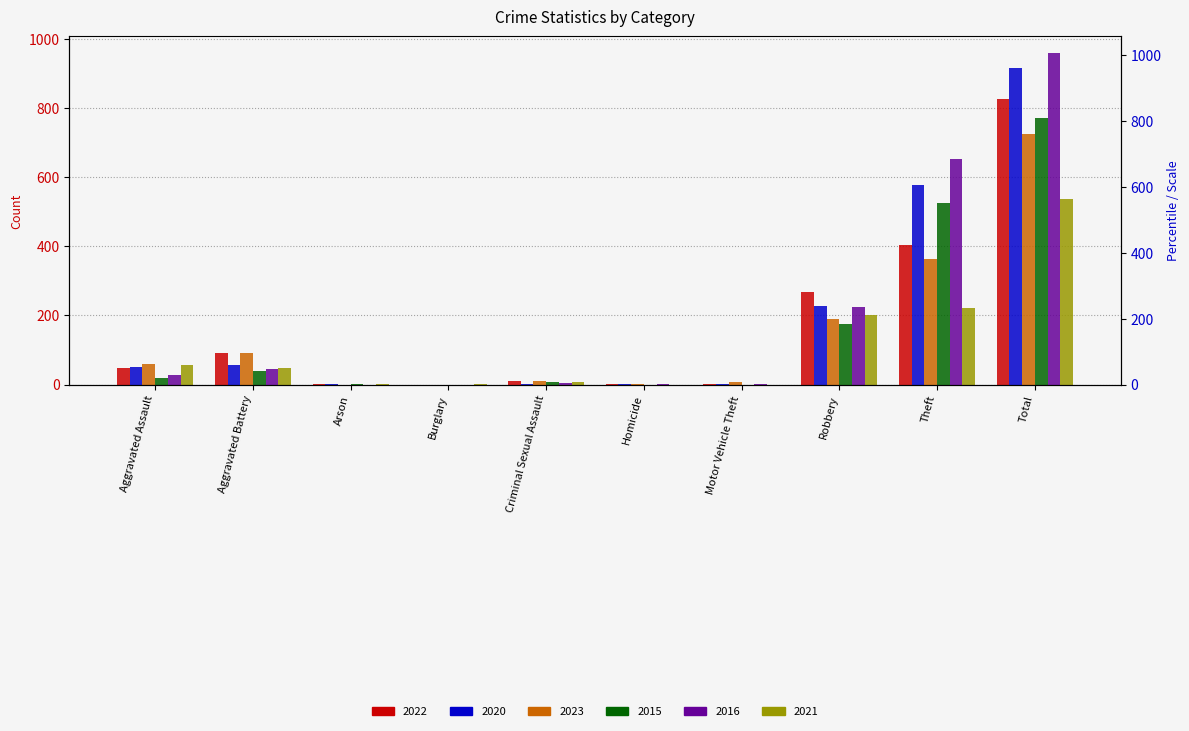

What is the maximum value shown in the chart?

960